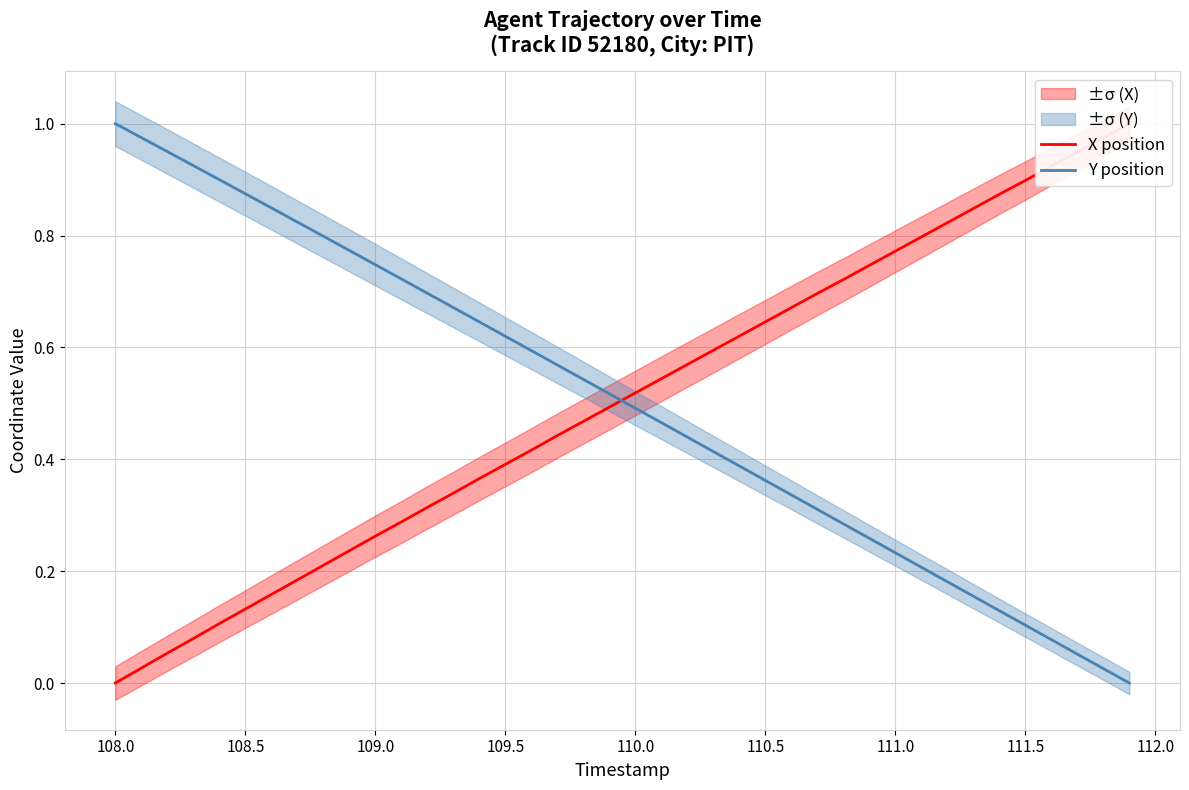

What is the average value of the Y position series?

0.5